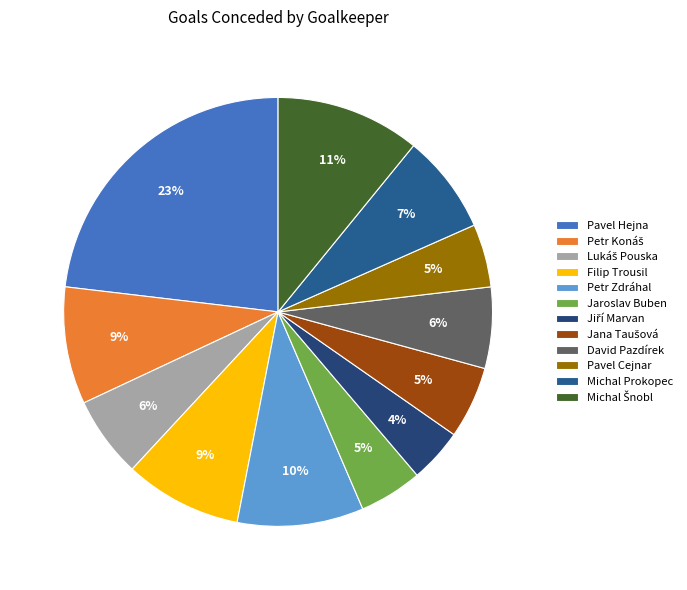

Is it true that David Pazdírek is 6% of the pie?

True